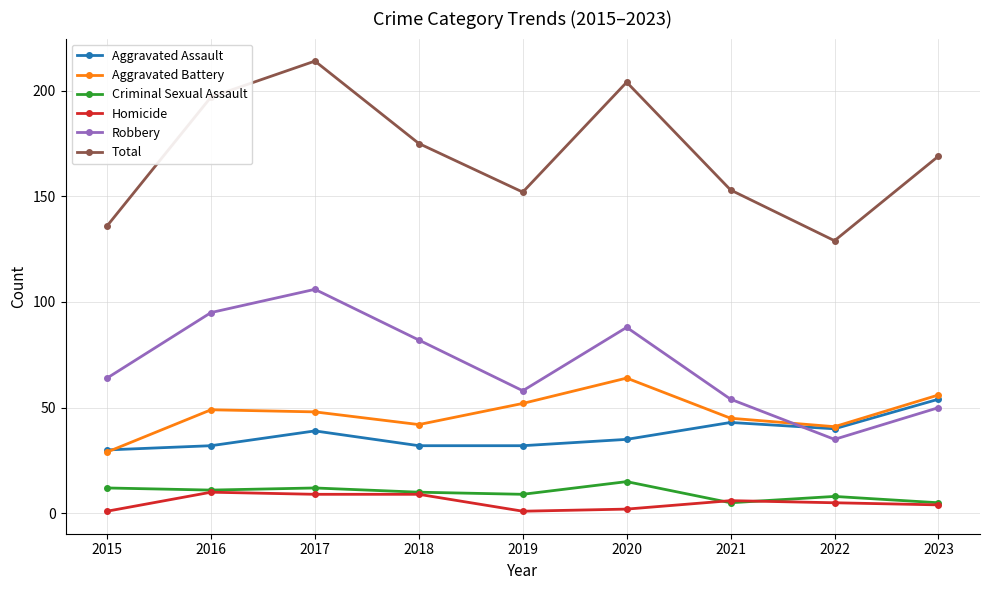

Where is Robbery nearest to the value 70?

2015